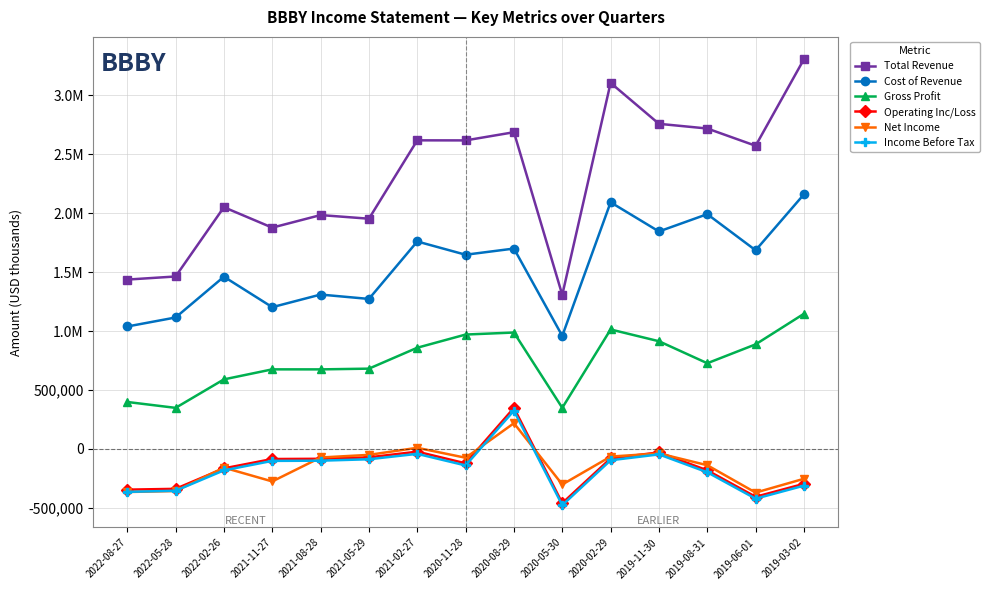

In Total Revenue, how many points are higher than both neighbors (excluding endpoints)?

5